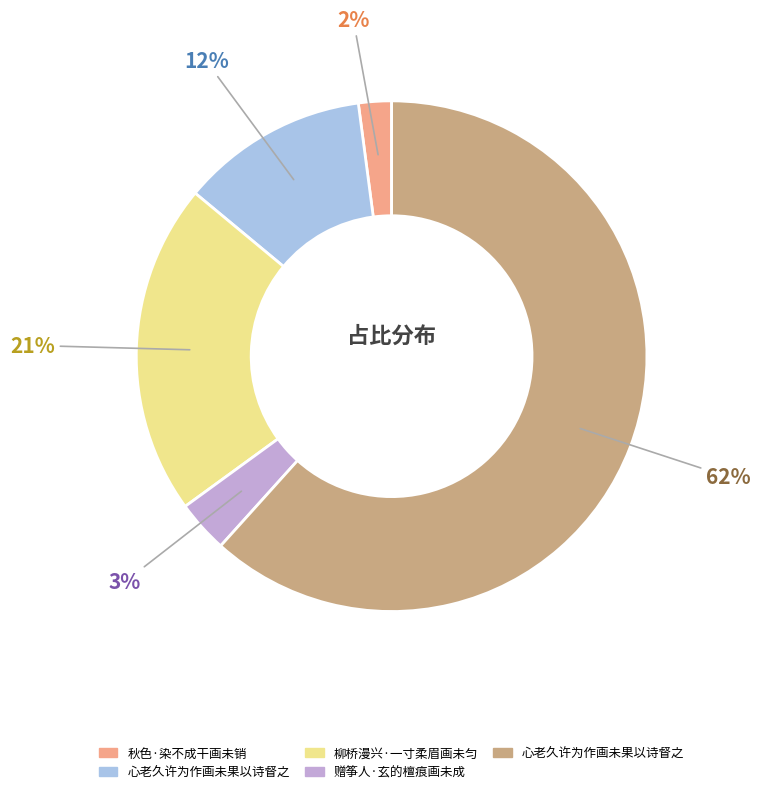

How many segments does this pie chart have?

5